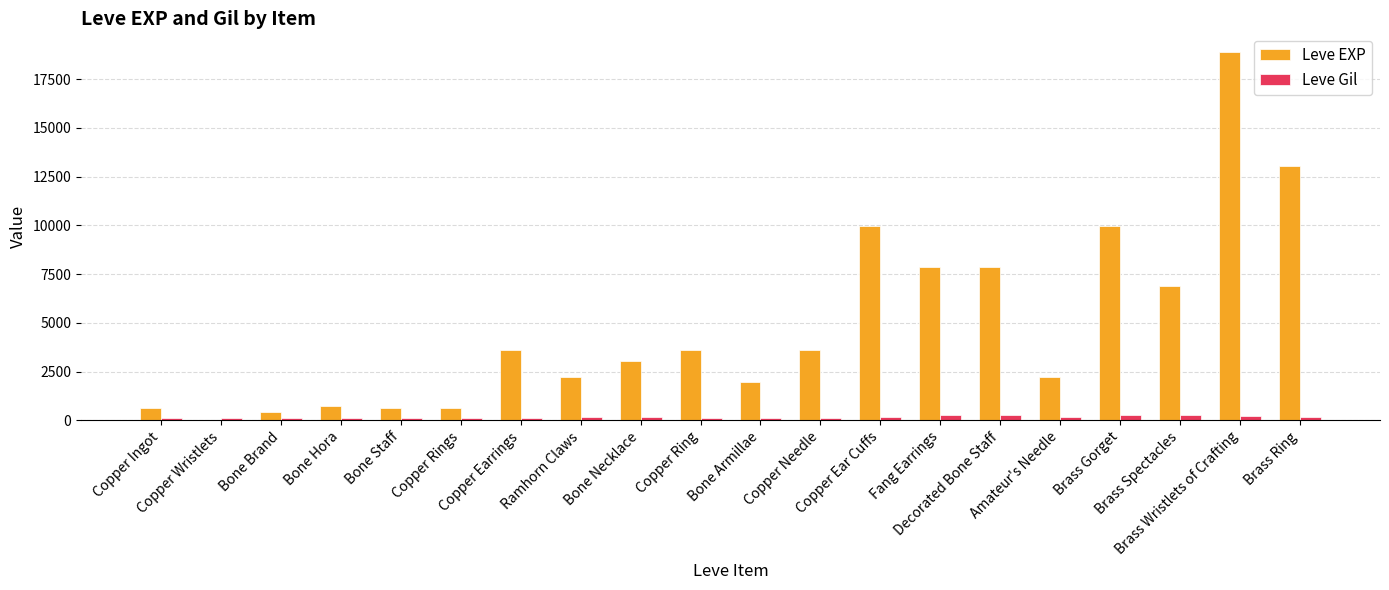

Where does the Leve Gil series first go above 168?

Ramhorn Claws